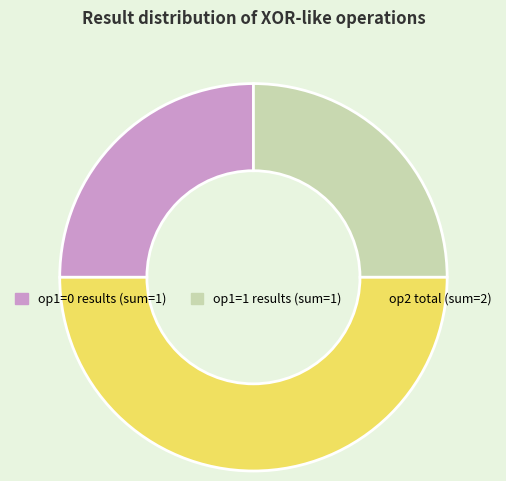

Which has a higher value, op2 total (sum=2) or op1=1 results (sum=1)?

op2 total (sum=2)